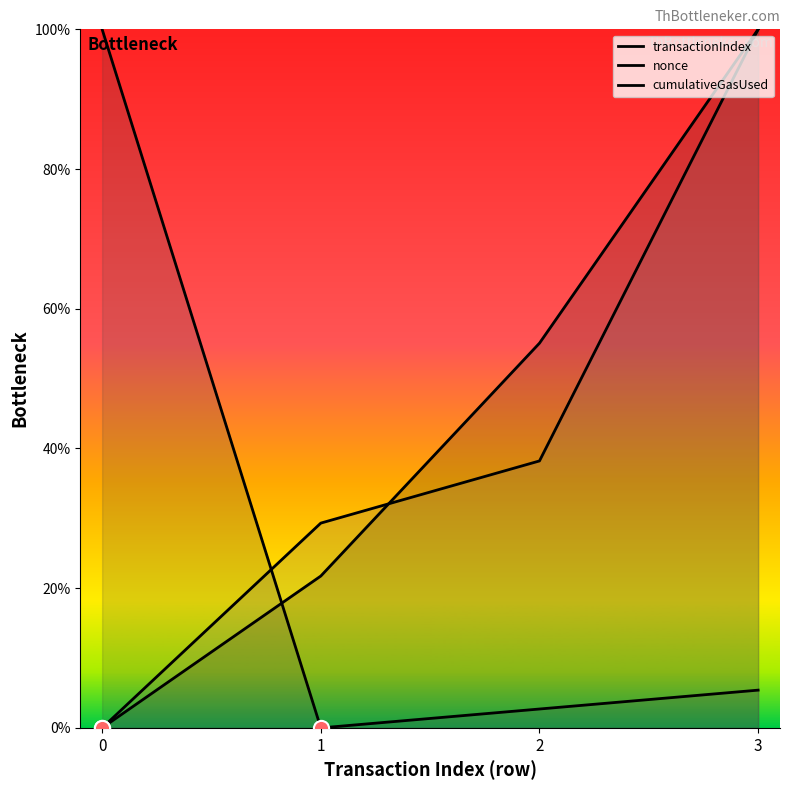

Which series contains the lowest Y value?

transactionIndex